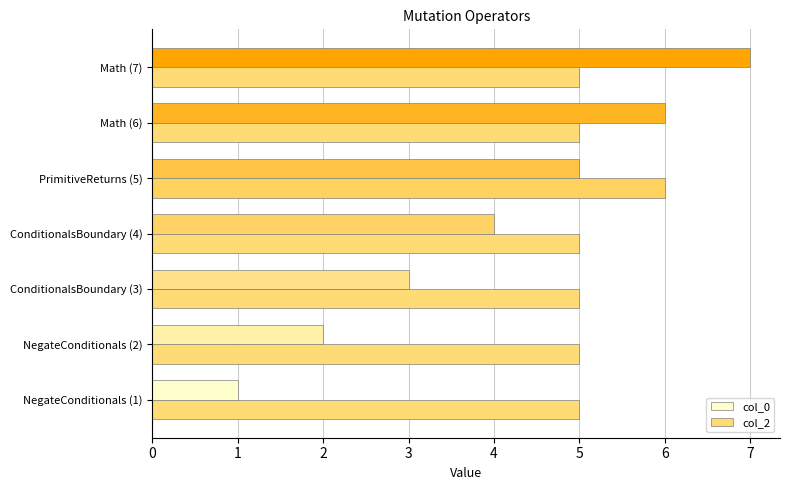

Which category has the highest value across all series?

Math (7)